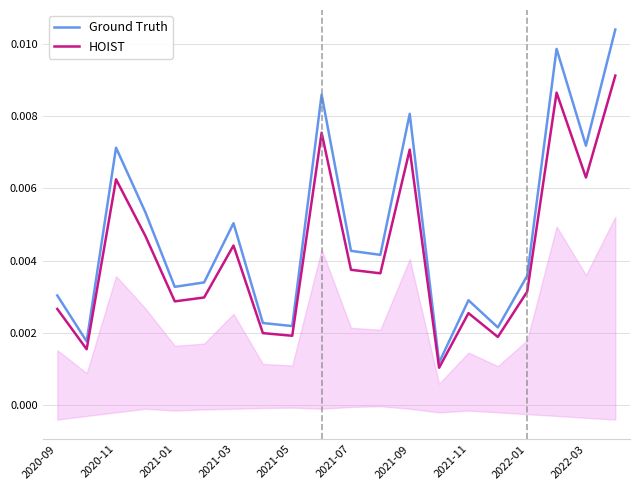

Does the chart display data point markers on the line(s)?

No